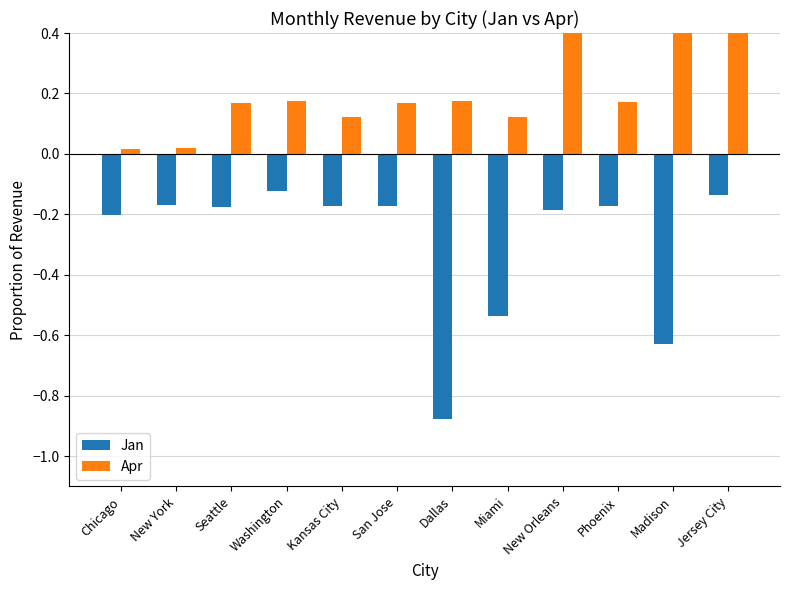

Which category has the highest value in the Jan series?

Washington